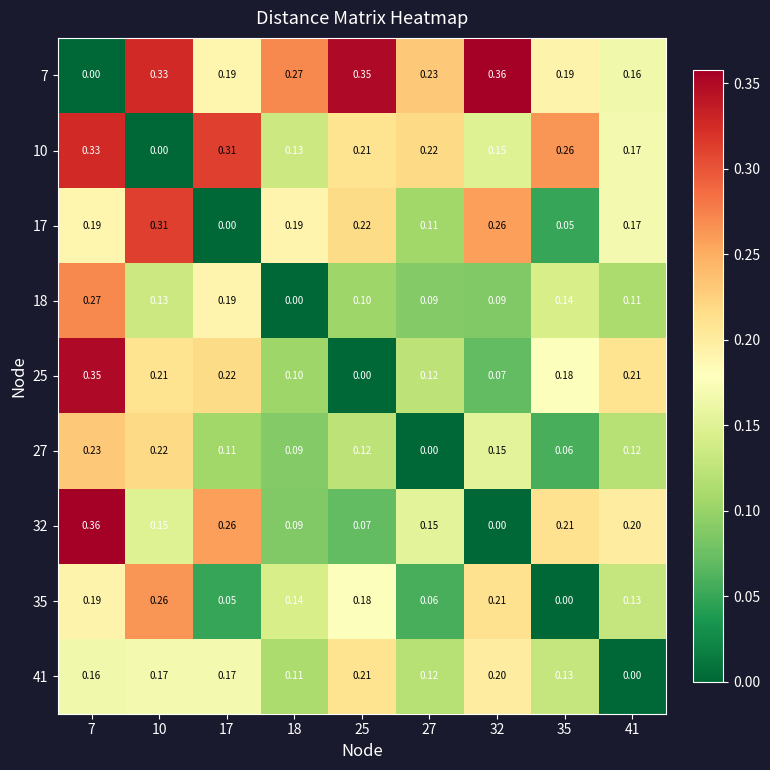

Is the value of 27 at 35 greater than the value of 17 at 17?

Yes